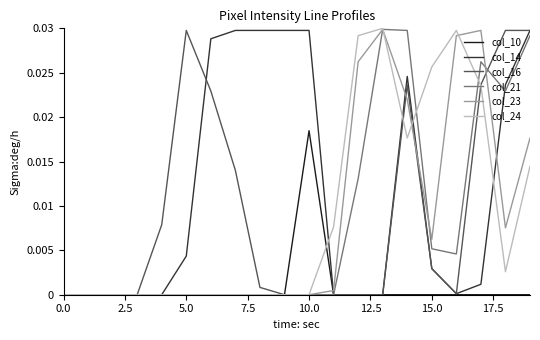

Which series has the largest range (max minus min)?

col_24